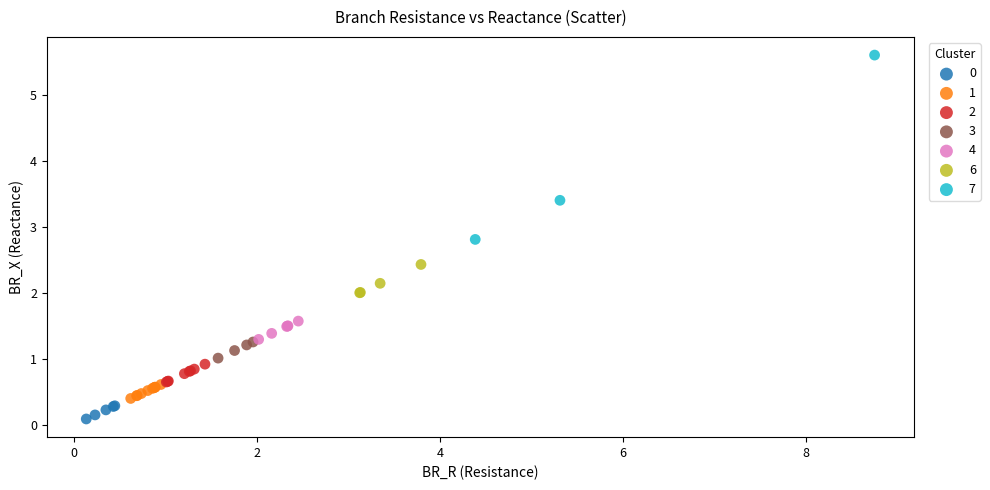

What are all the series names shown in the legend?

0, 1, 2, 3, 4, 6, 7